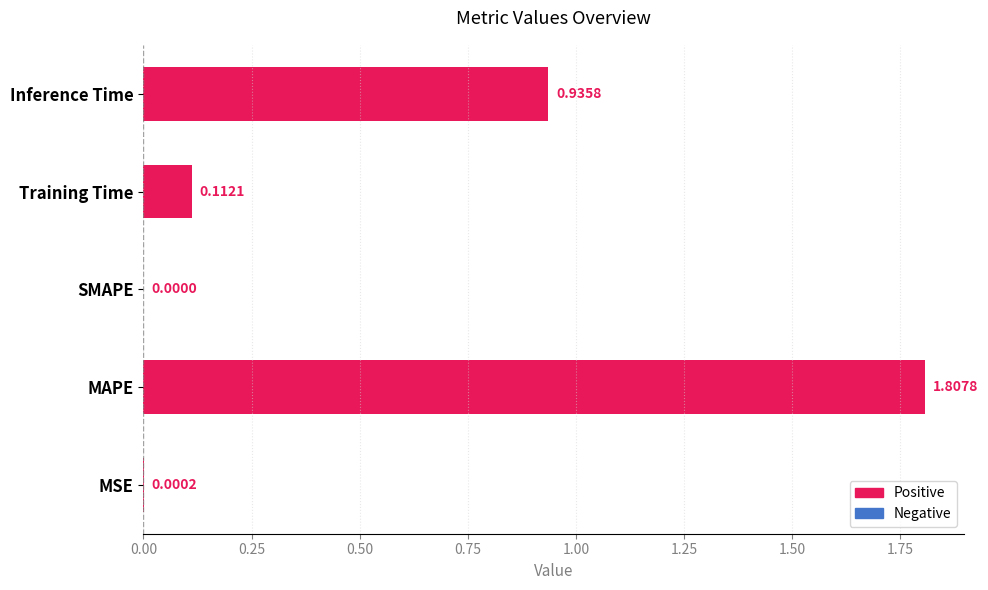

Between Inference Time and MSE, which is larger?

Inference Time